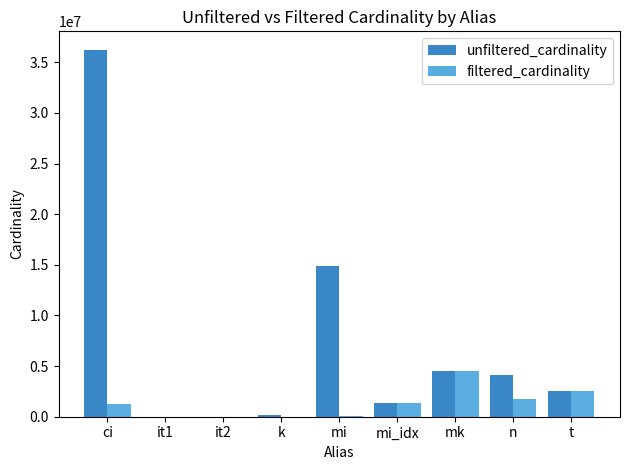

What is the maximum value for filtered_cardinality?

4523930